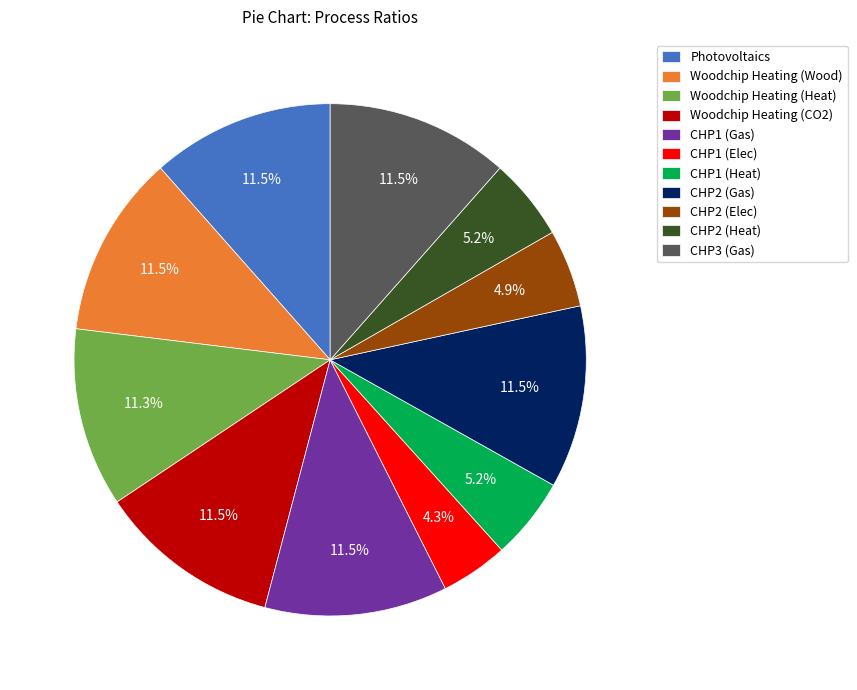

Does Woodchip Heating (Heat) represent more than half of the total?

No